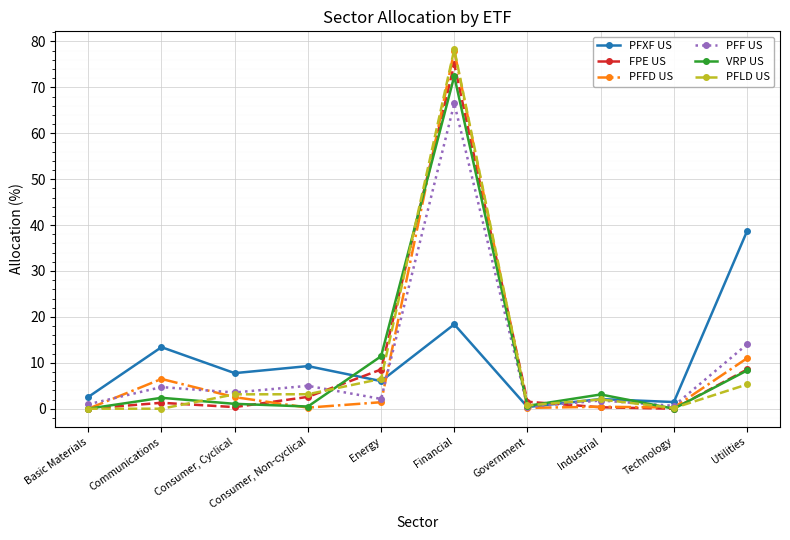

True or false: FPE US has more than 1 points higher than both neighbors.

True